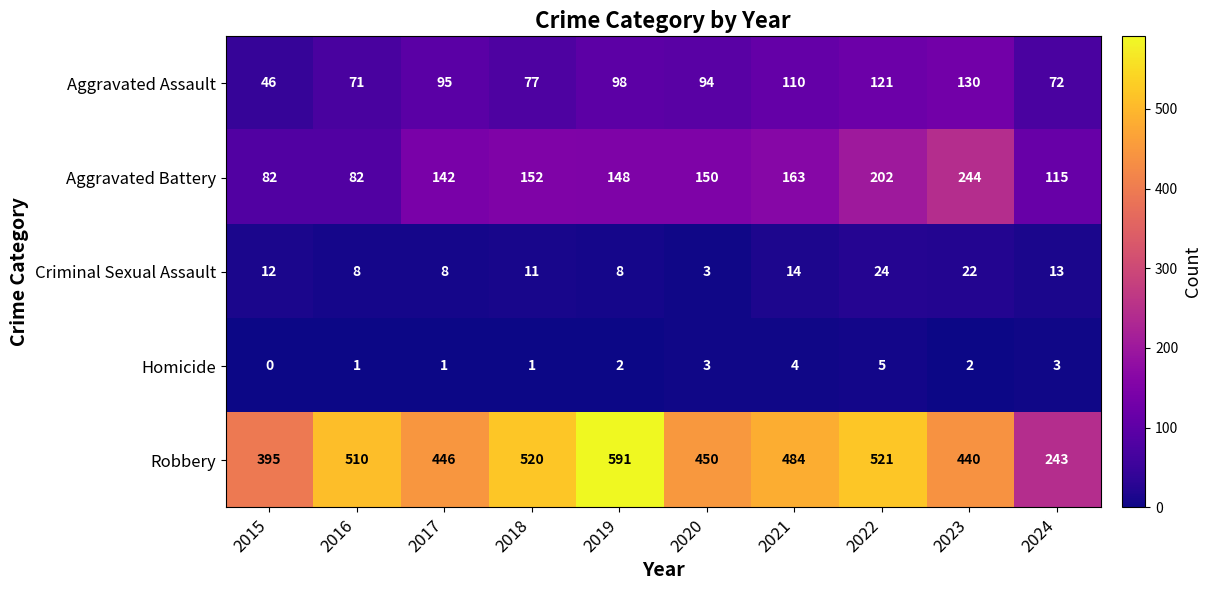

Read the Homicide value at 2020.

3